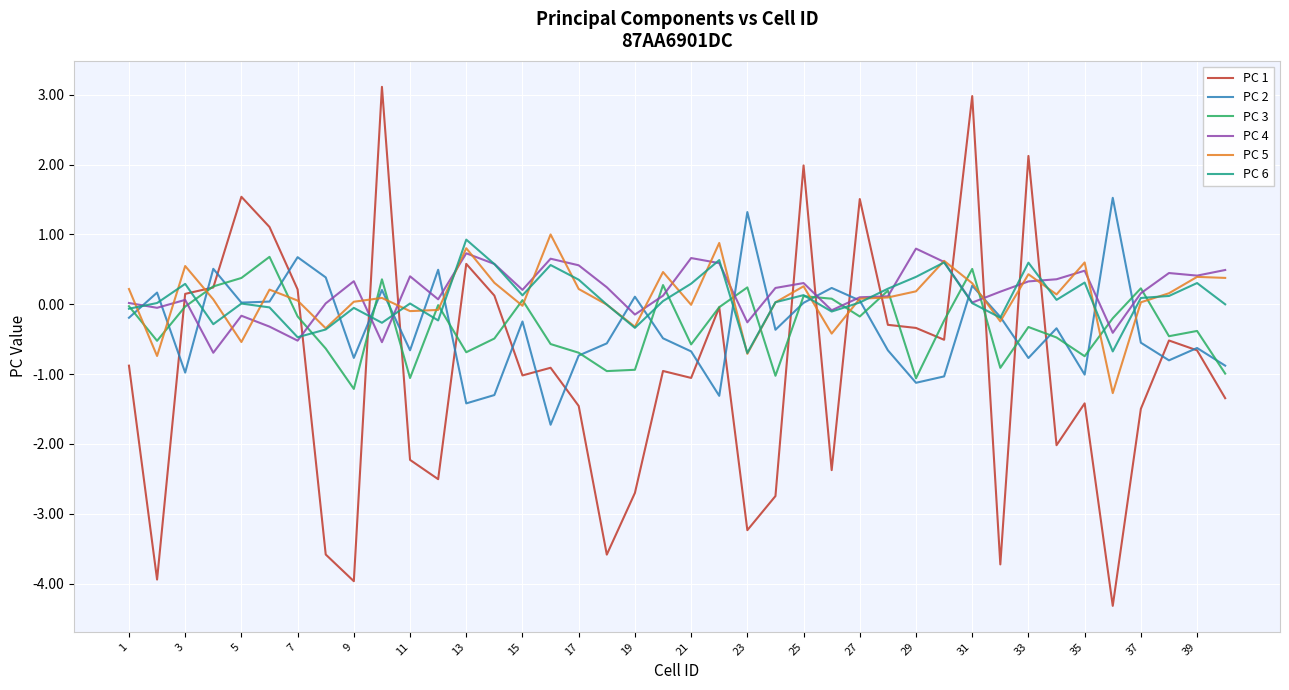

True or false: PC 4 and PC 1 cross at least once.

True